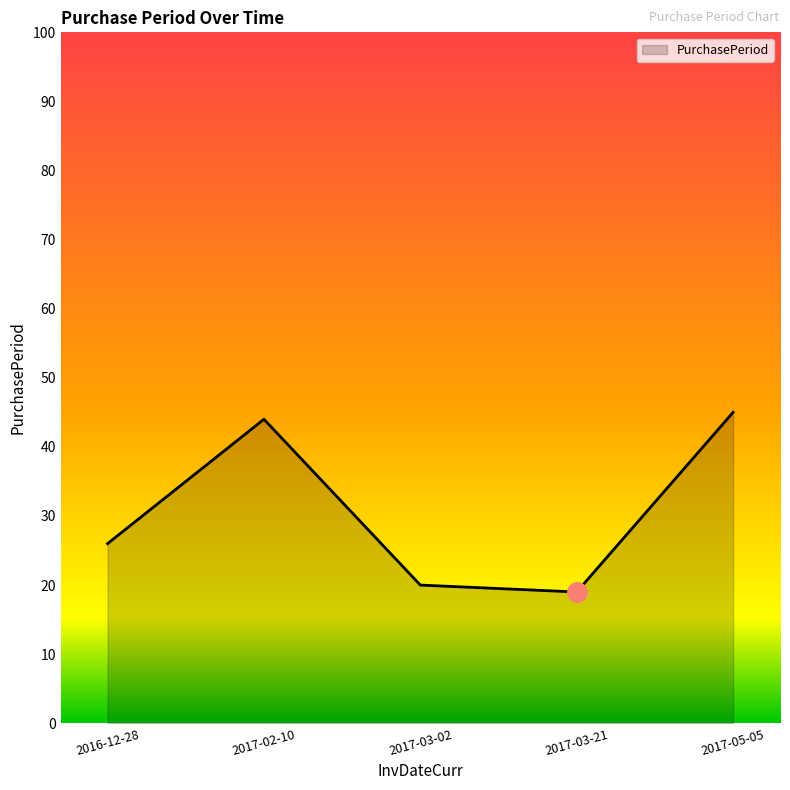

What is the sum of the values at 2017-03-21 and 2017-03-02?

39